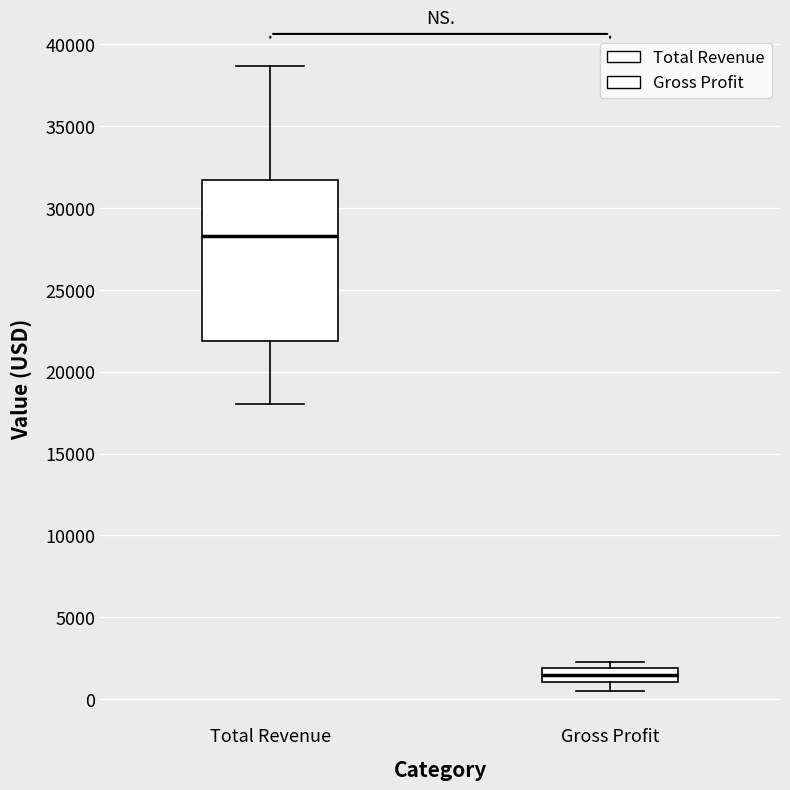

Reading left to right, transcribe this box plot: for each box, give where its median line is, the range the box spans, and where its two whiskers end, as read against the y-axis. The values are not printed on the chart, so give them approximately, as read against the axis.

Total Revenue: median 28500, box 22000 to 31500, whiskers 18000 to 38500
Gross Profit: median 1500, box 1000 to 2000, whiskers 500 to 2500